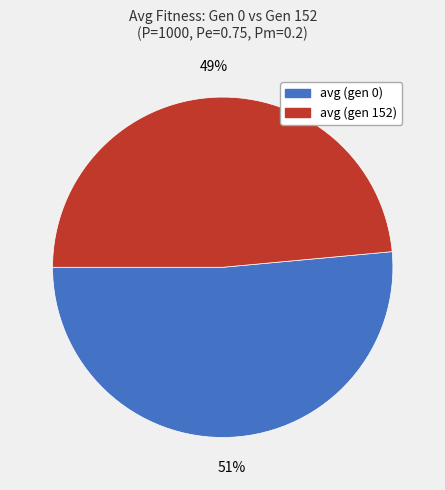

Which category accounts for the majority?

avg (gen 0)